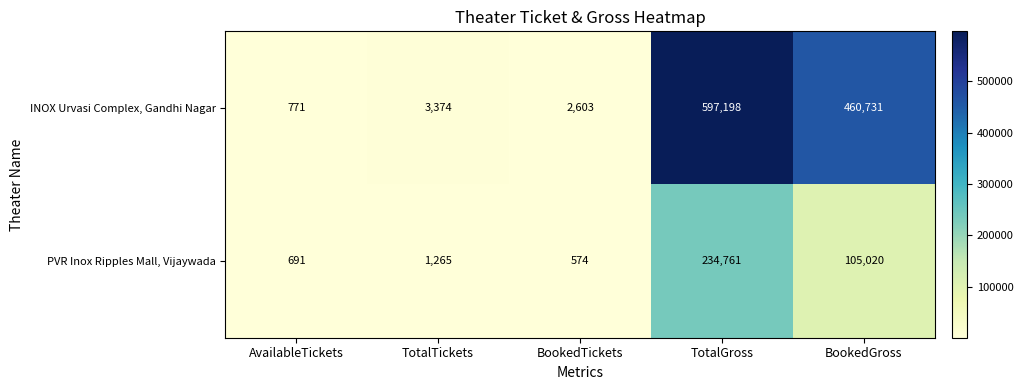

Count the number of categories in the chart.

5